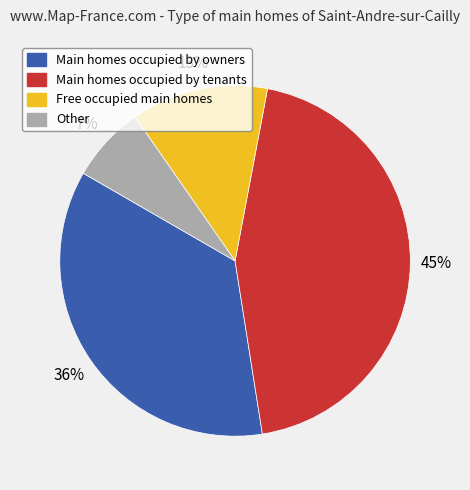

To the nearest percent, what portion does Other represent?

7%